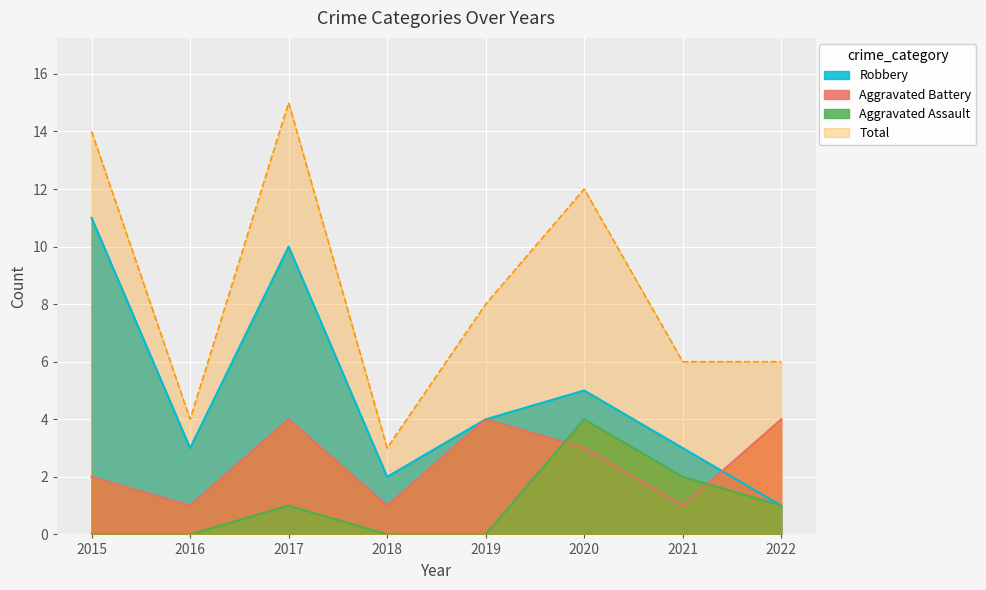

At which label does Aggravated Battery reach its peak?

2017